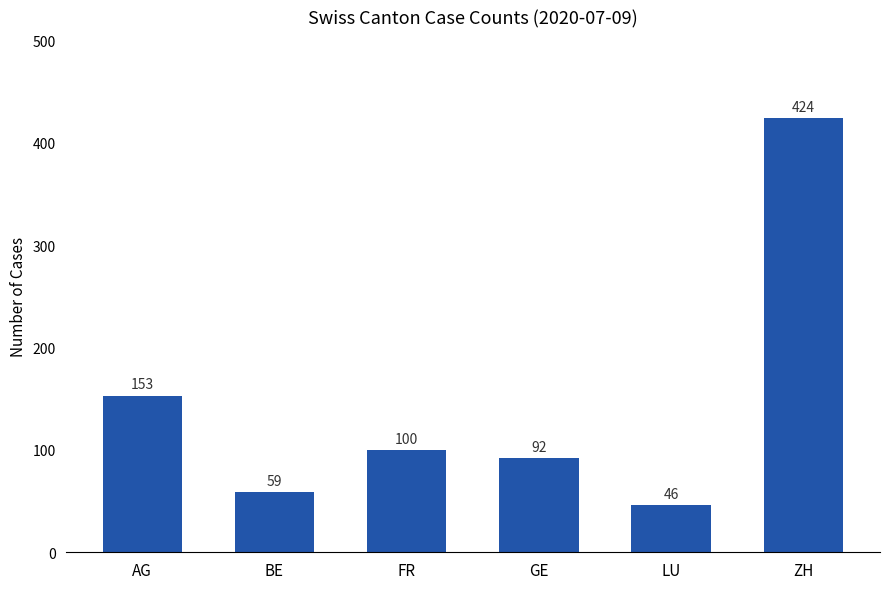

What is the value of the 6th bar from the left?

424